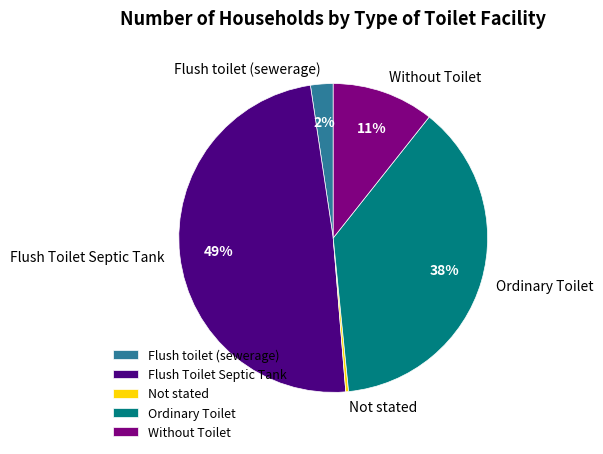

Which category has the smallest portion of the pie?

Not stated